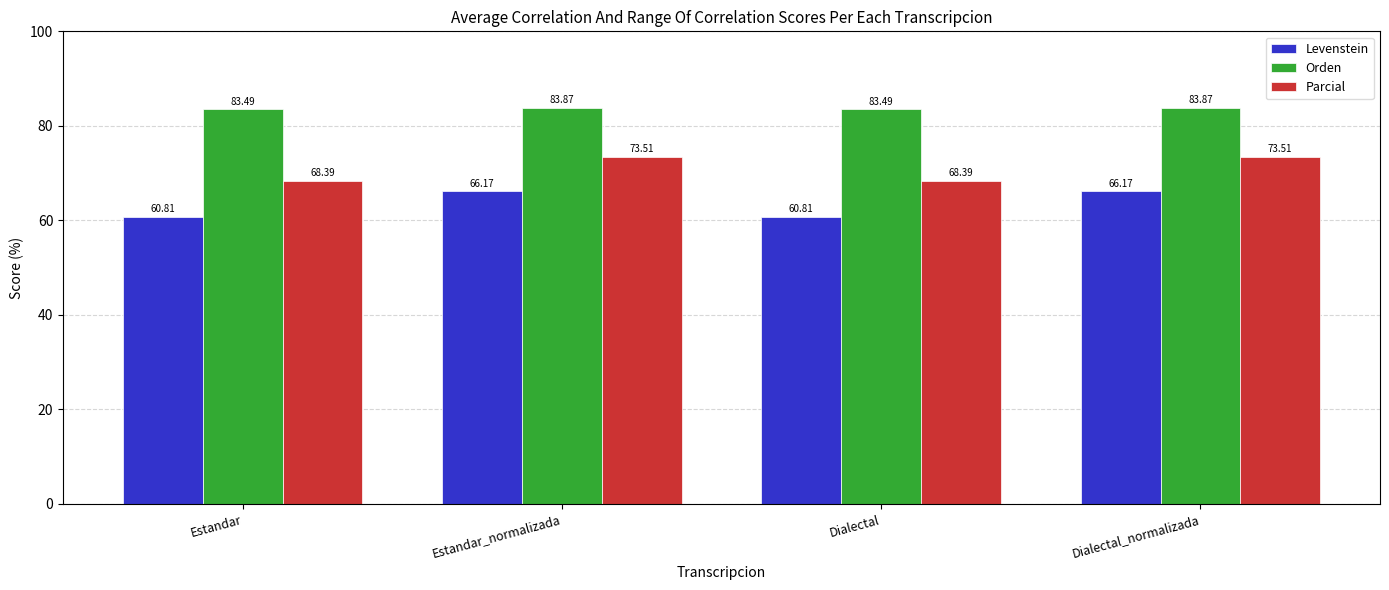

Is the value of Orden at Dialectal_normalizada greater than the value of Levenstein at Dialectal?

Yes